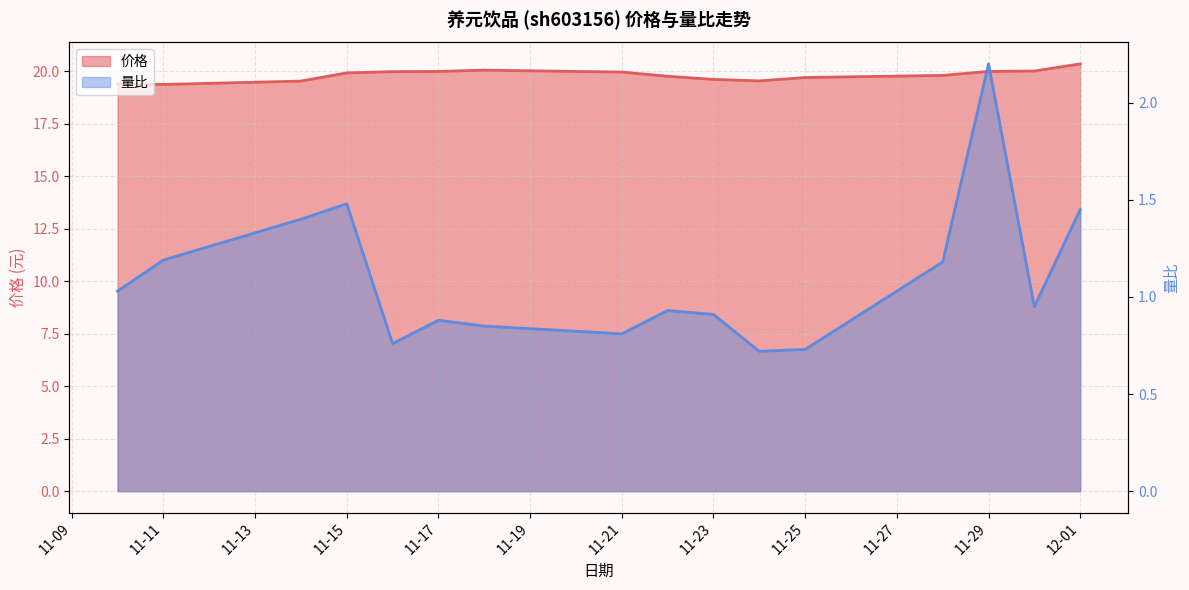

At how many categories does at least one series exceed 17?

16